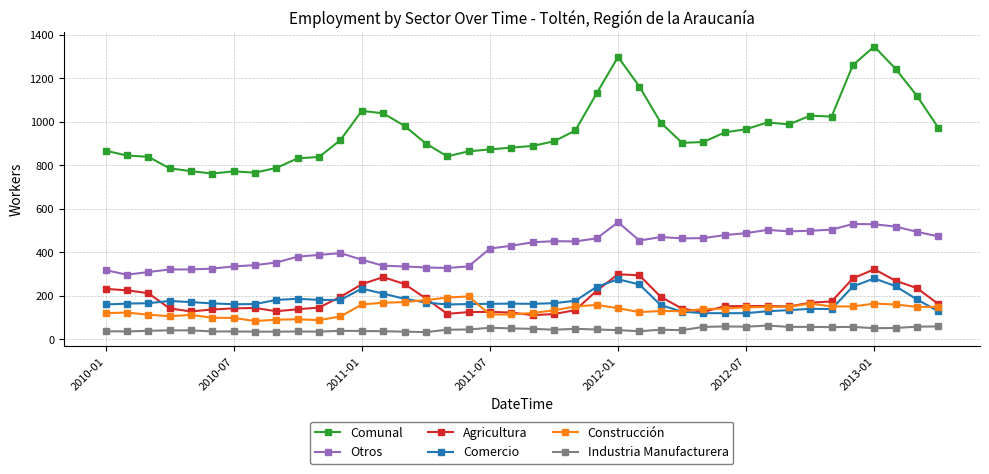

What is the greatest value displayed?

1346